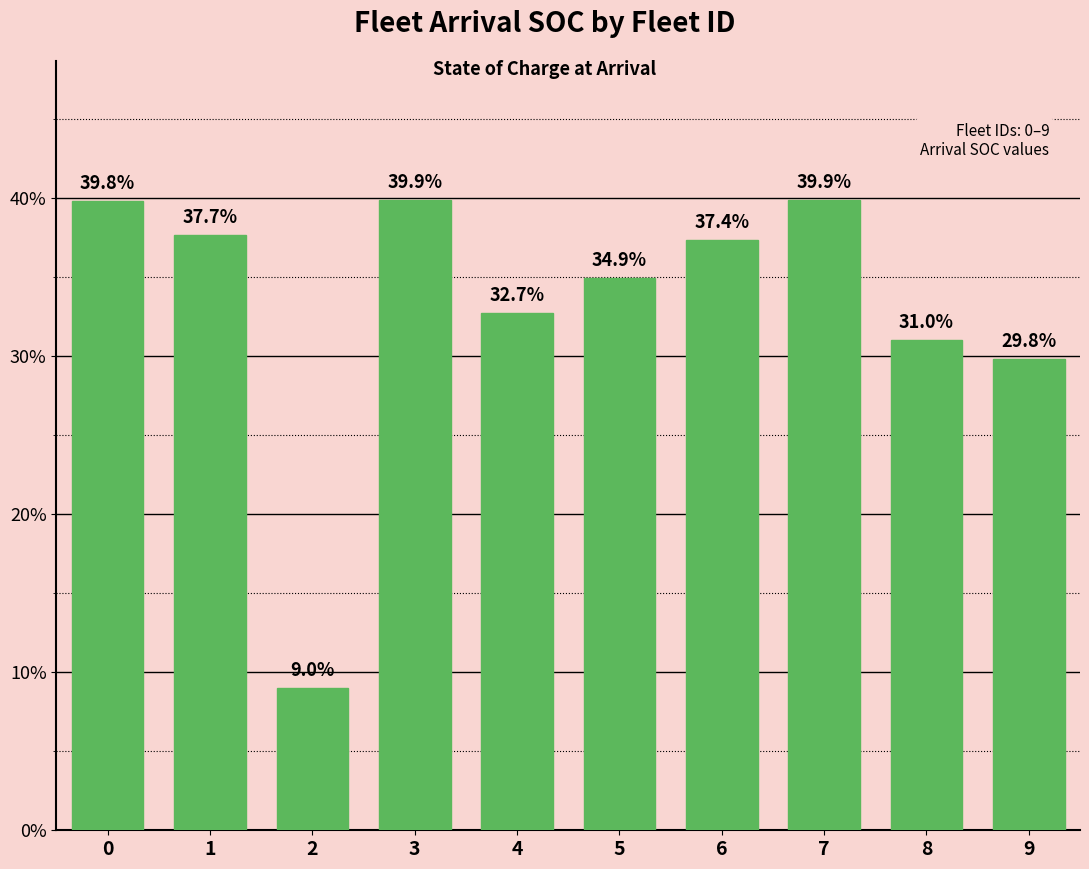

What is the approximate value at 1?

0.4